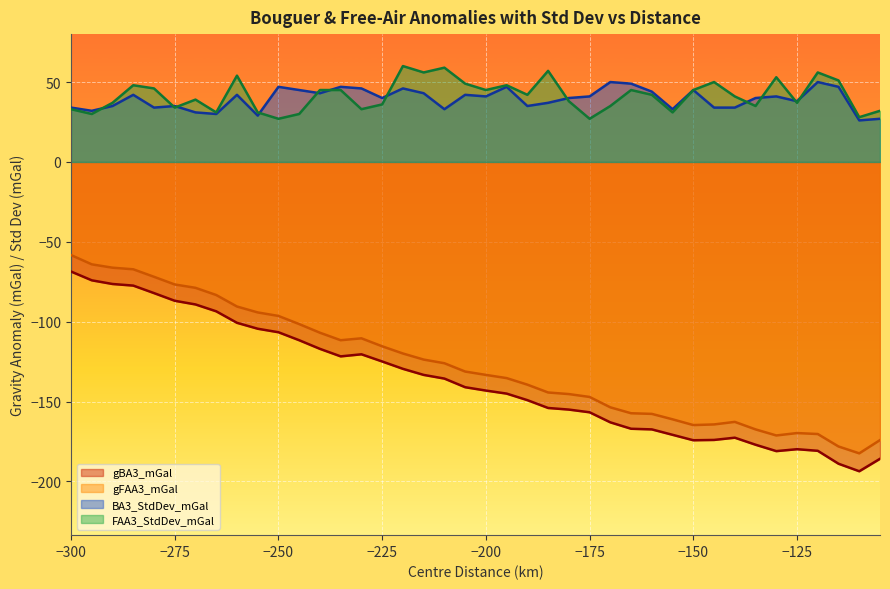

What is the total value across all series at −275?

-94.6